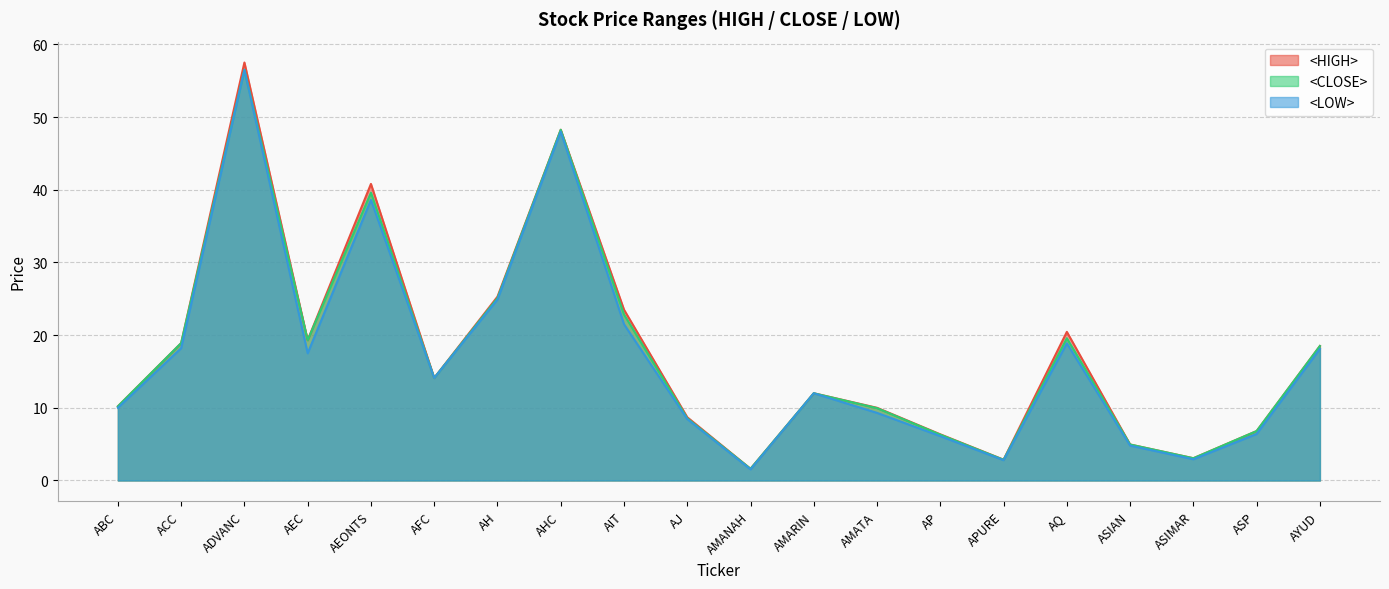

At which label is <CLOSE> closest to 29?

AH